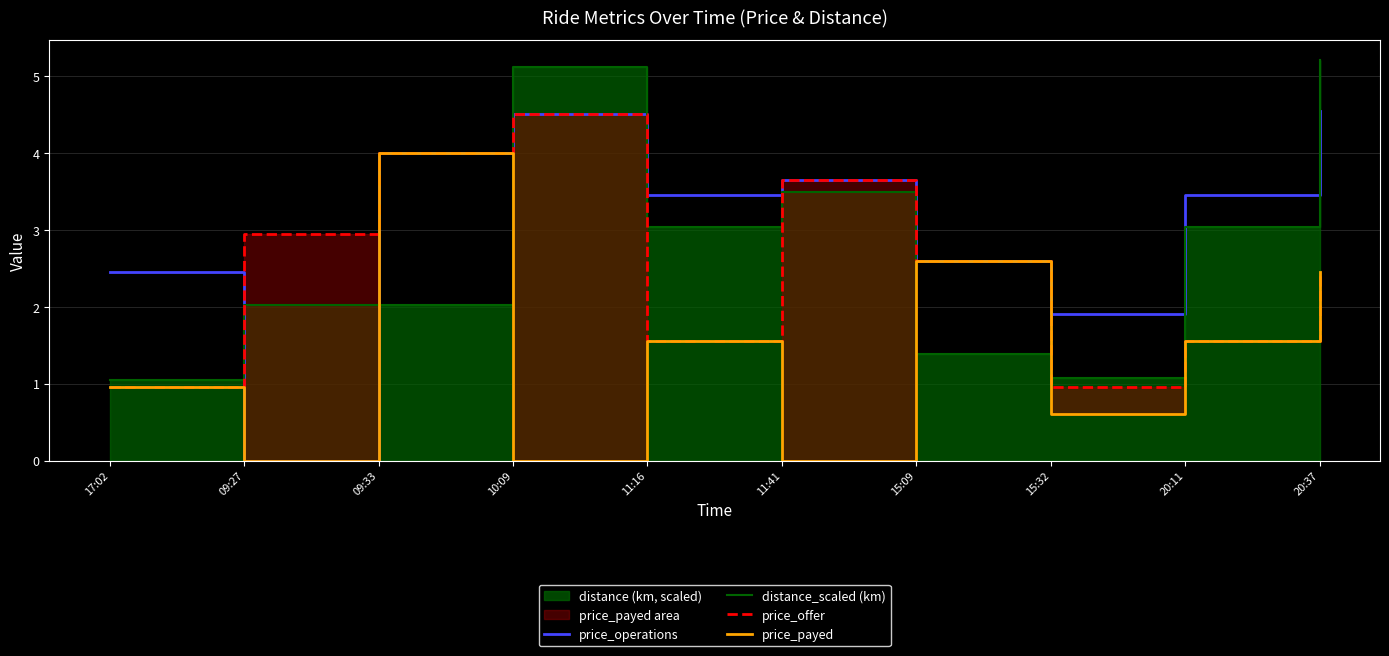

Rank the categories by price_operations value from lowest to highest.

09:27, 15:32, 17:02, 15:09, 11:16, 20:11, 11:41, 09:33, 10:09, 20:37